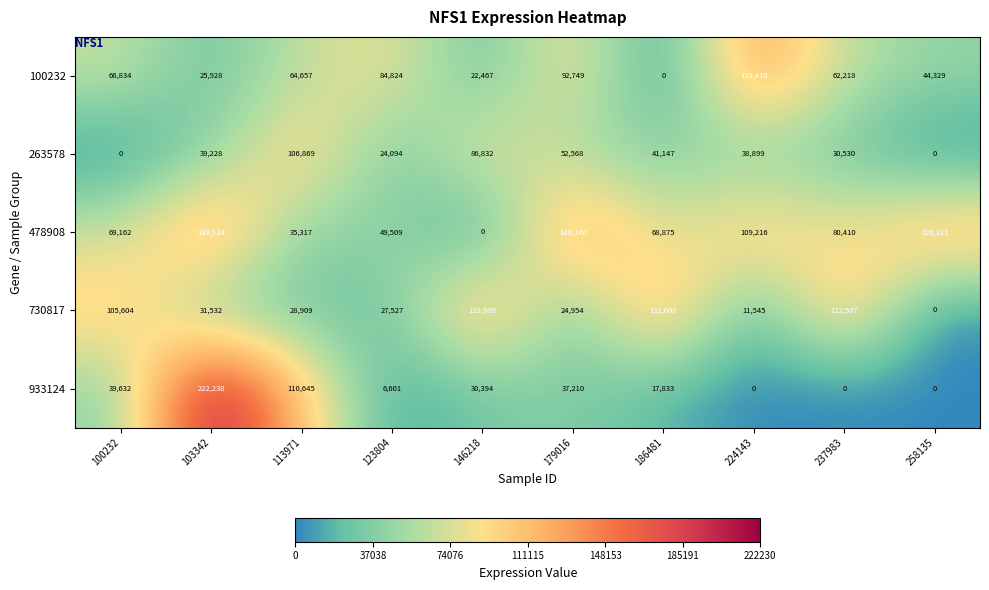

How many values in 100232 are above zero?

9